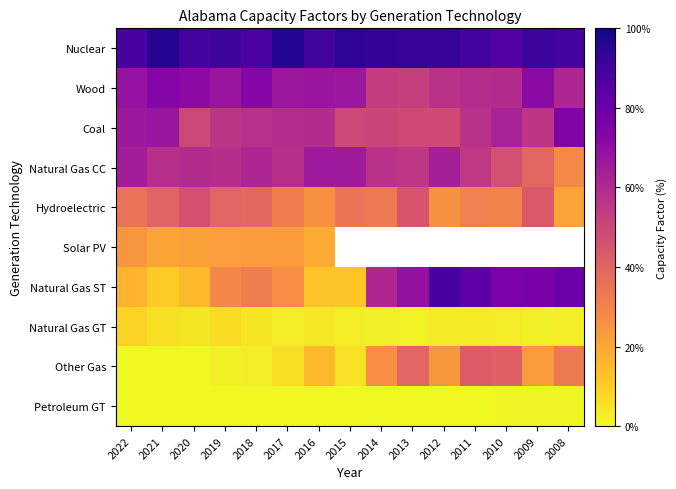

What is the maximum value shown in the chart?

96.4